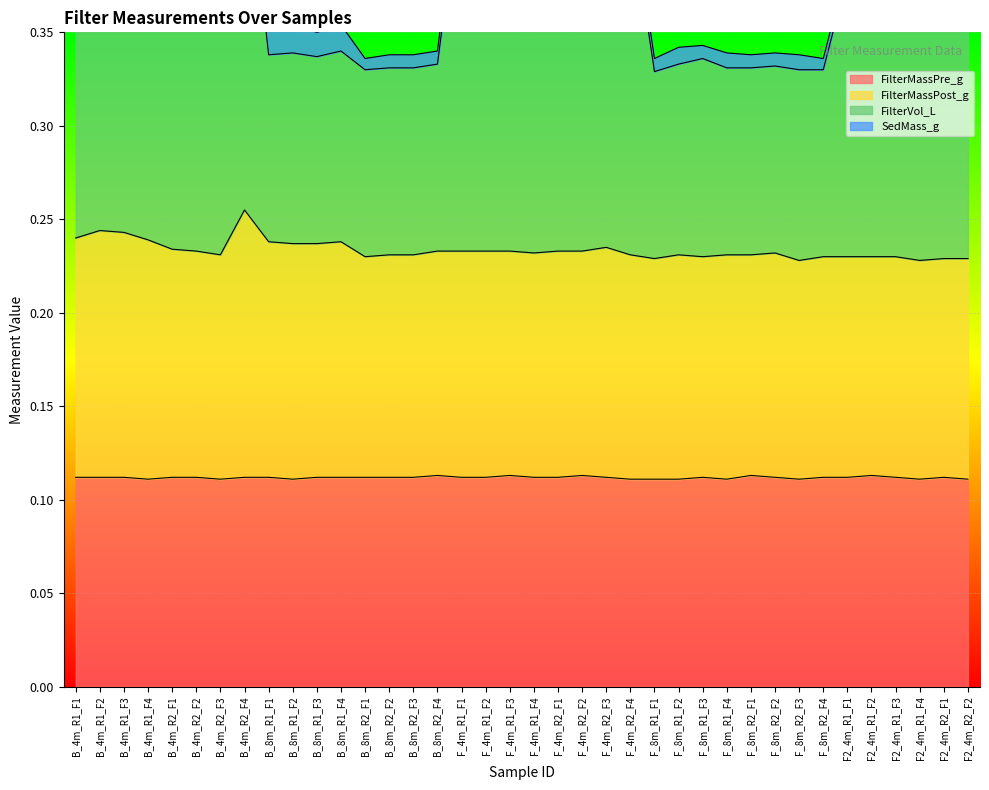

What is the minimum value shown in the chart?

0.1